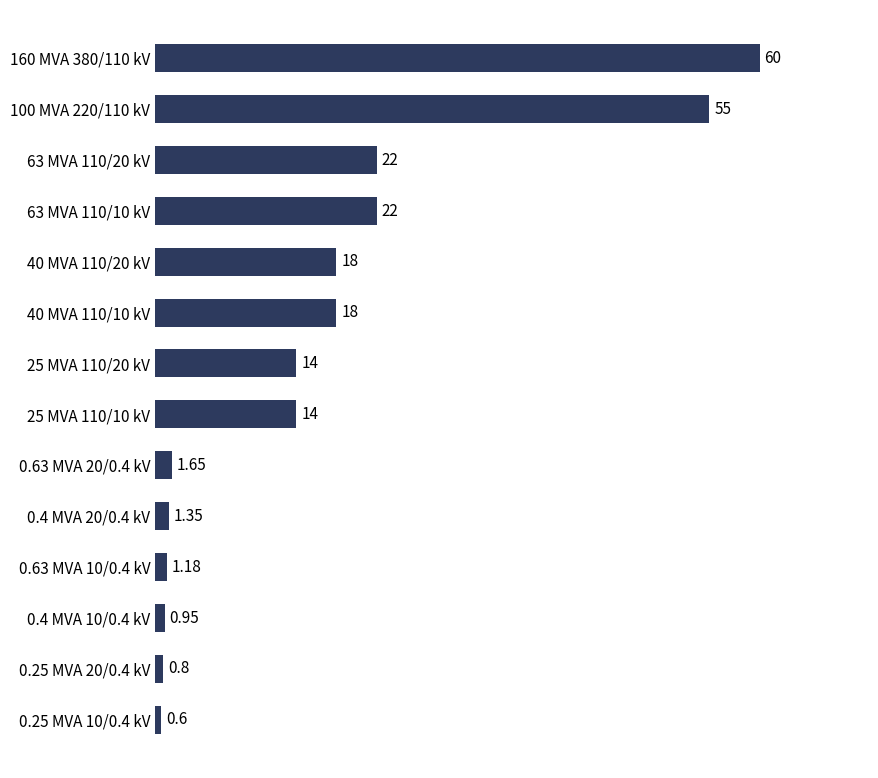

How many series are shown in this chart?

1